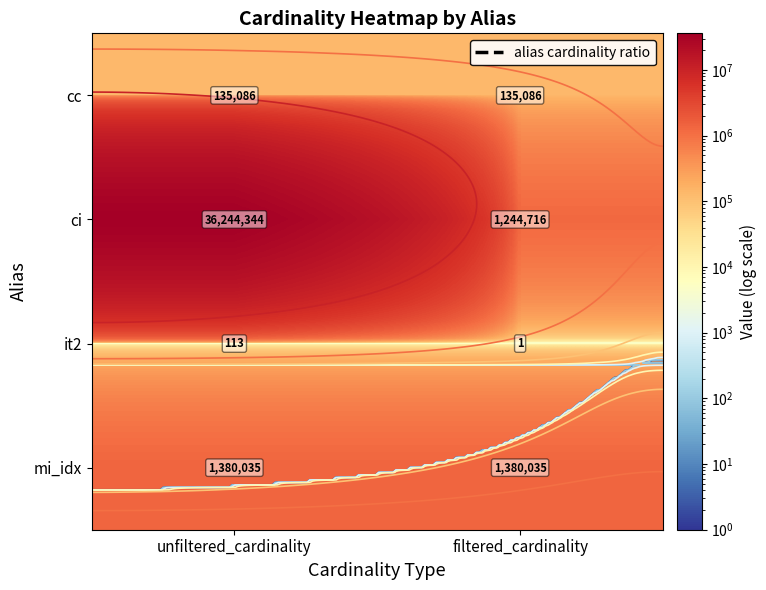

Where is ci nearest to the value 18744530?

unfiltered_cardinality